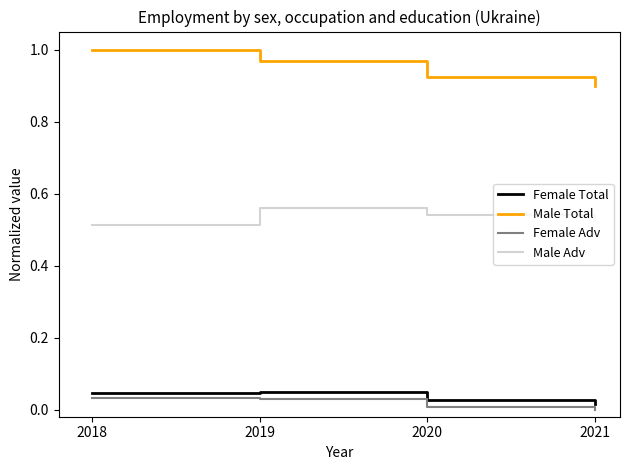

Is the value of Female Total at 2019 greater than the value of Male Total at 2020?

No